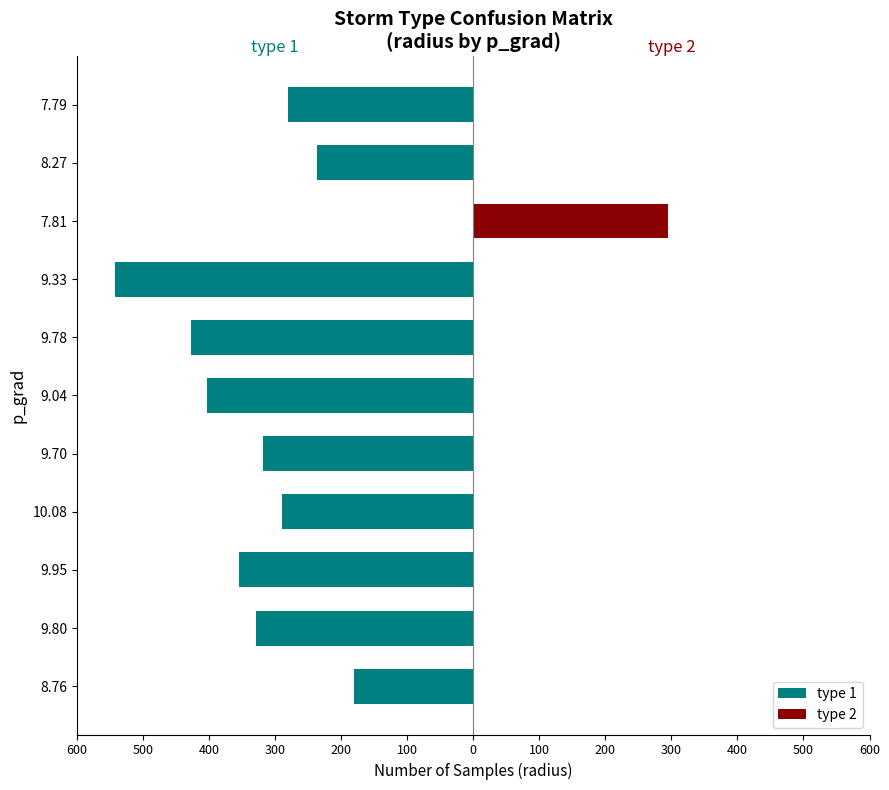

Between 9.95 and 8.27, which series saw the biggest shift?

type 1